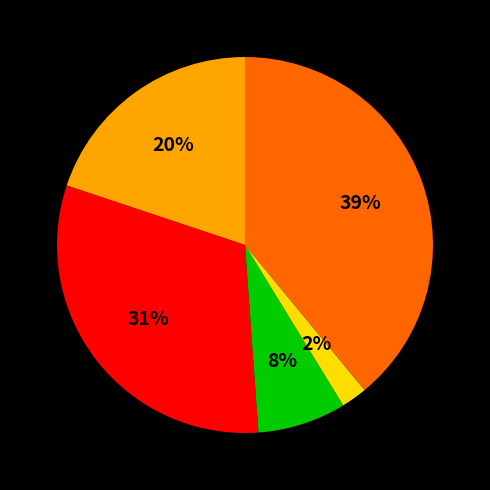

How many slices are in this pie chart?

5